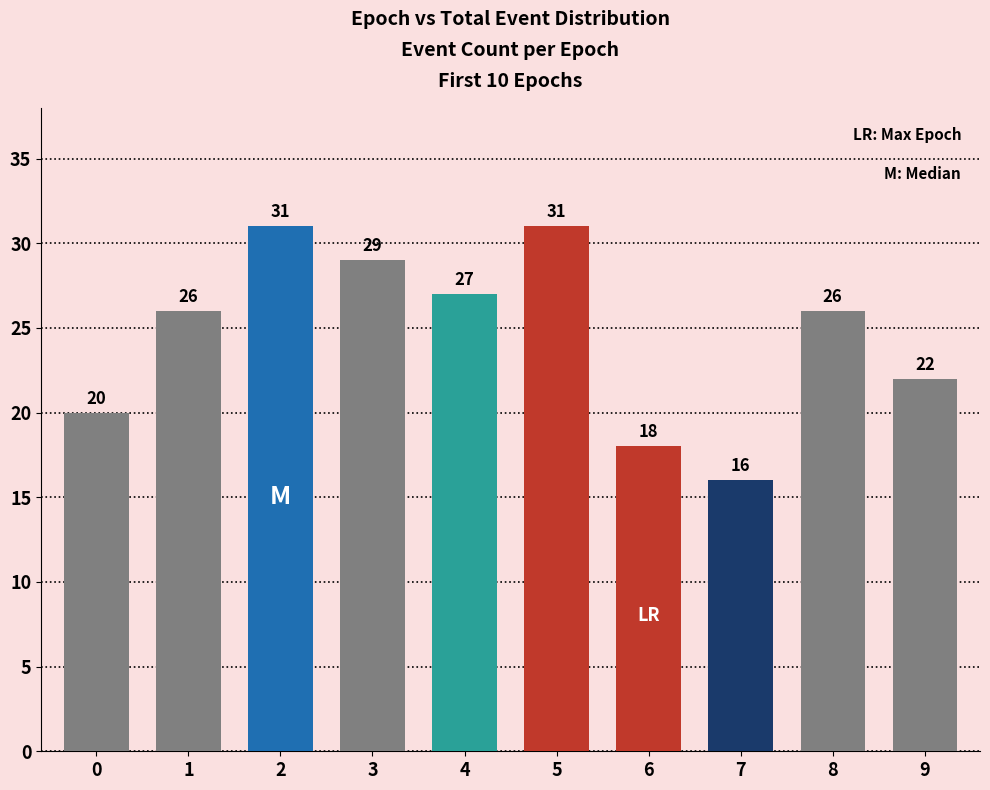

How many data points are less than 26?

4